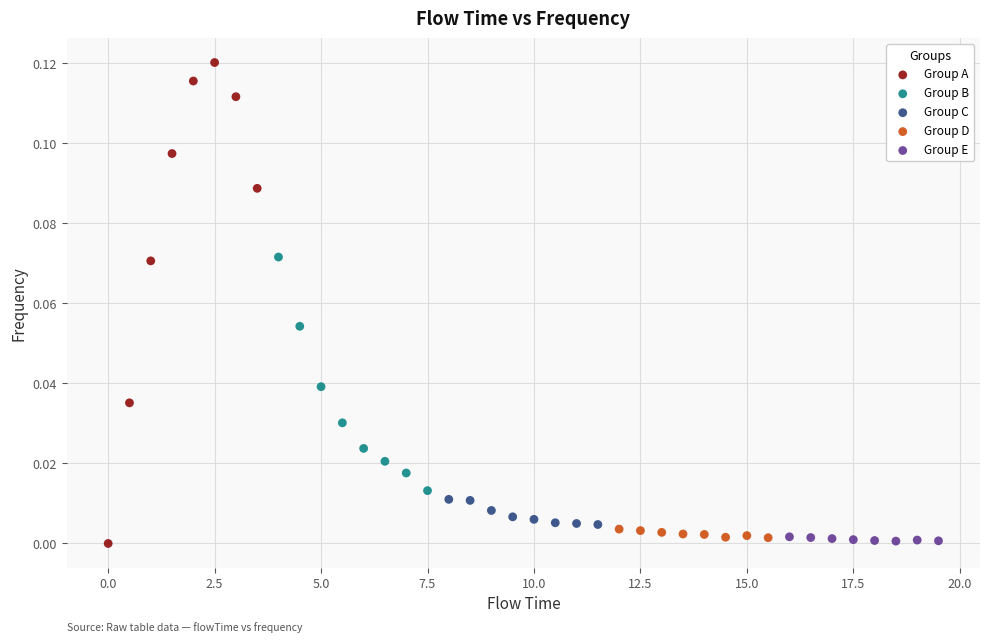

Which series has the widest spread of Y values?

Group A